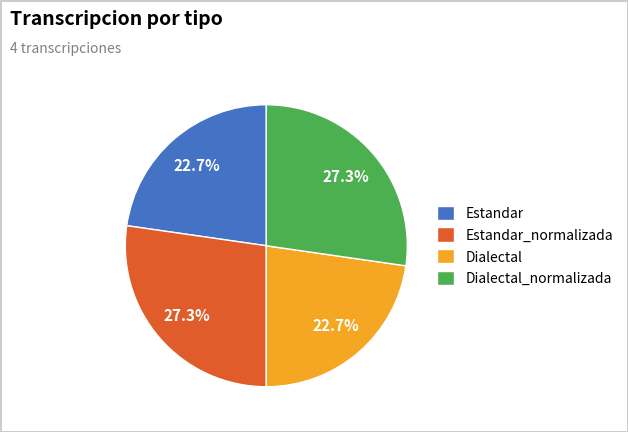

Is there any slice that represents more than half of the pie?

No